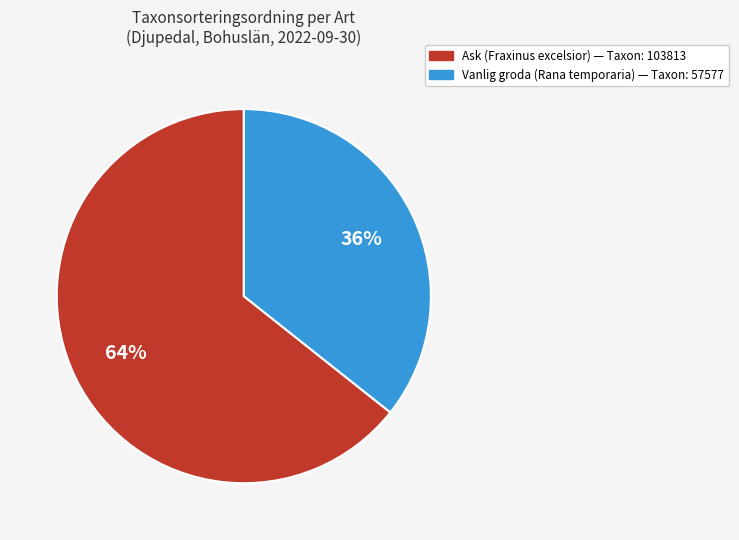

To the nearest percent, what is the average slice percentage?

50%